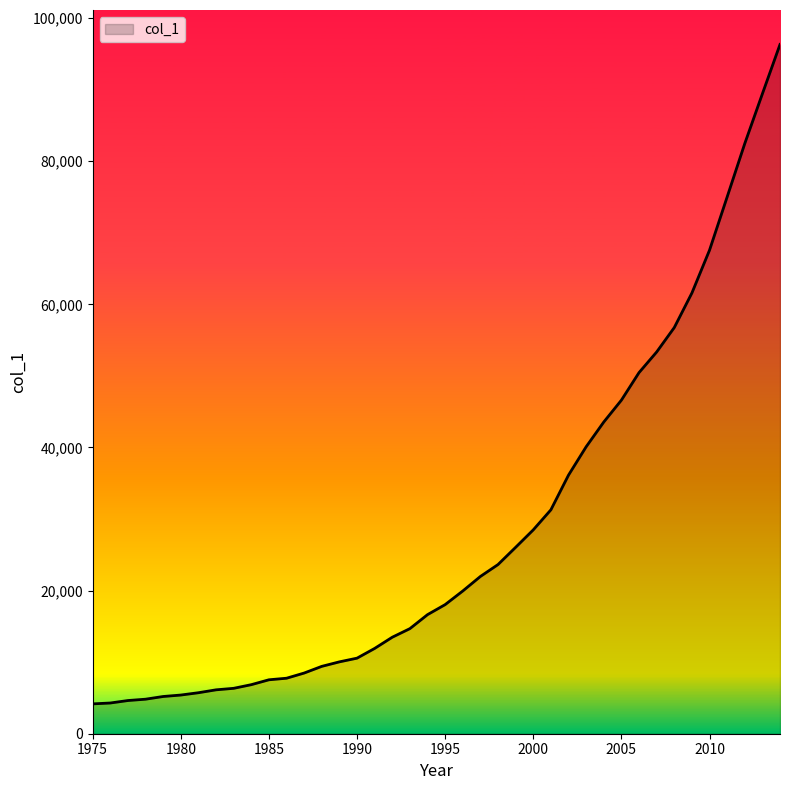

What is the difference between the maximum and minimum values?

92154